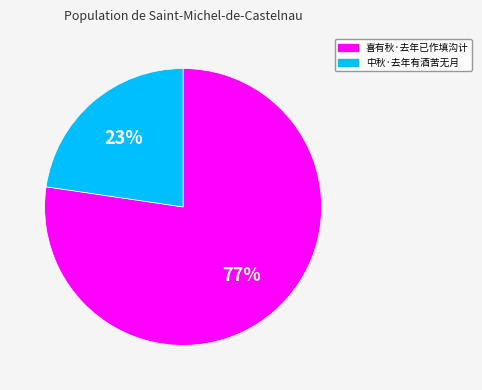

Combined, do 喜有秋·去年已作填沟计 and 中秋·去年有酒苦无月 account for over 50%?

Yes